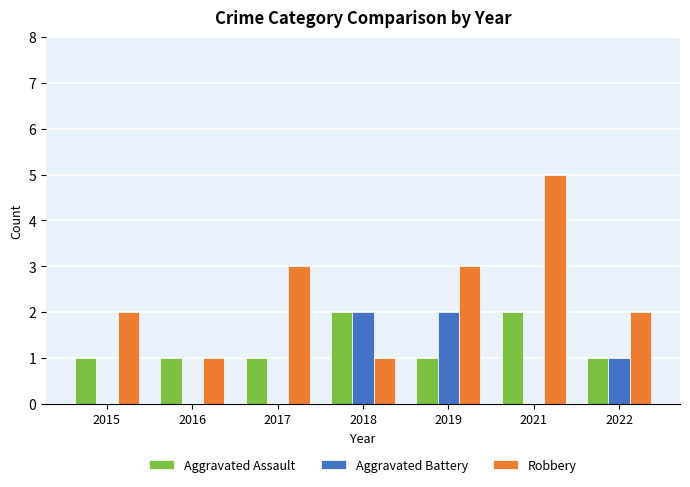

Between 2017 and 2021, which series saw the biggest shift?

Robbery